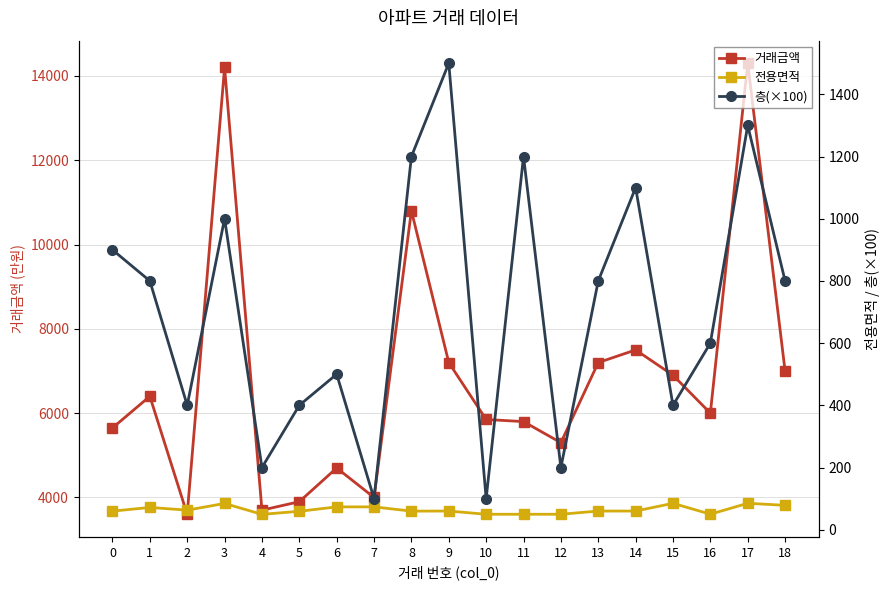

The value of 전용면적 at 2 is 62.9. True or false?

True